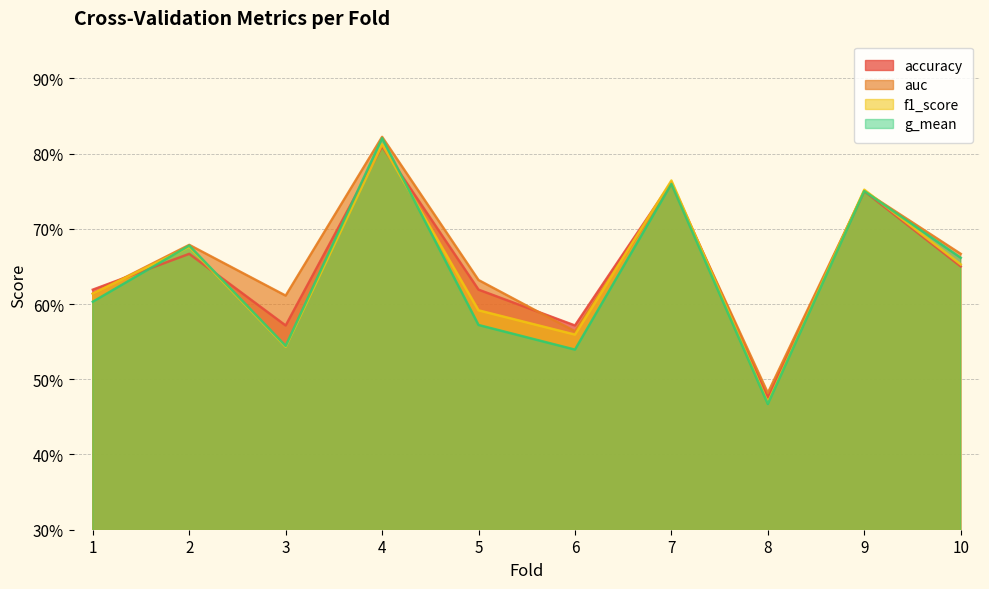

Which series has the largest range (max minus min)?

g_mean